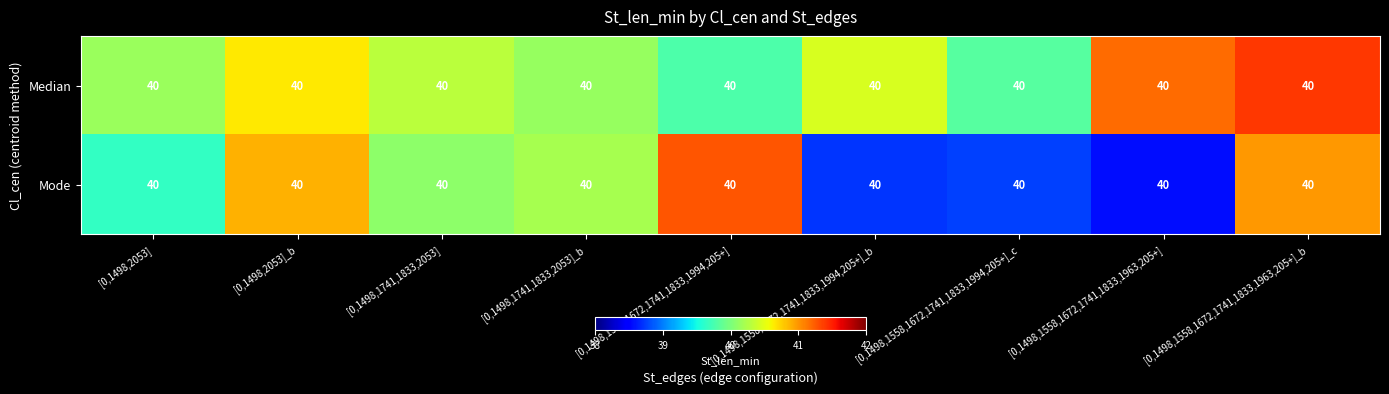

At which category does the chart reach its minimum across all series?

[0,1498,1558,1672,1741,1833,1963,205+]